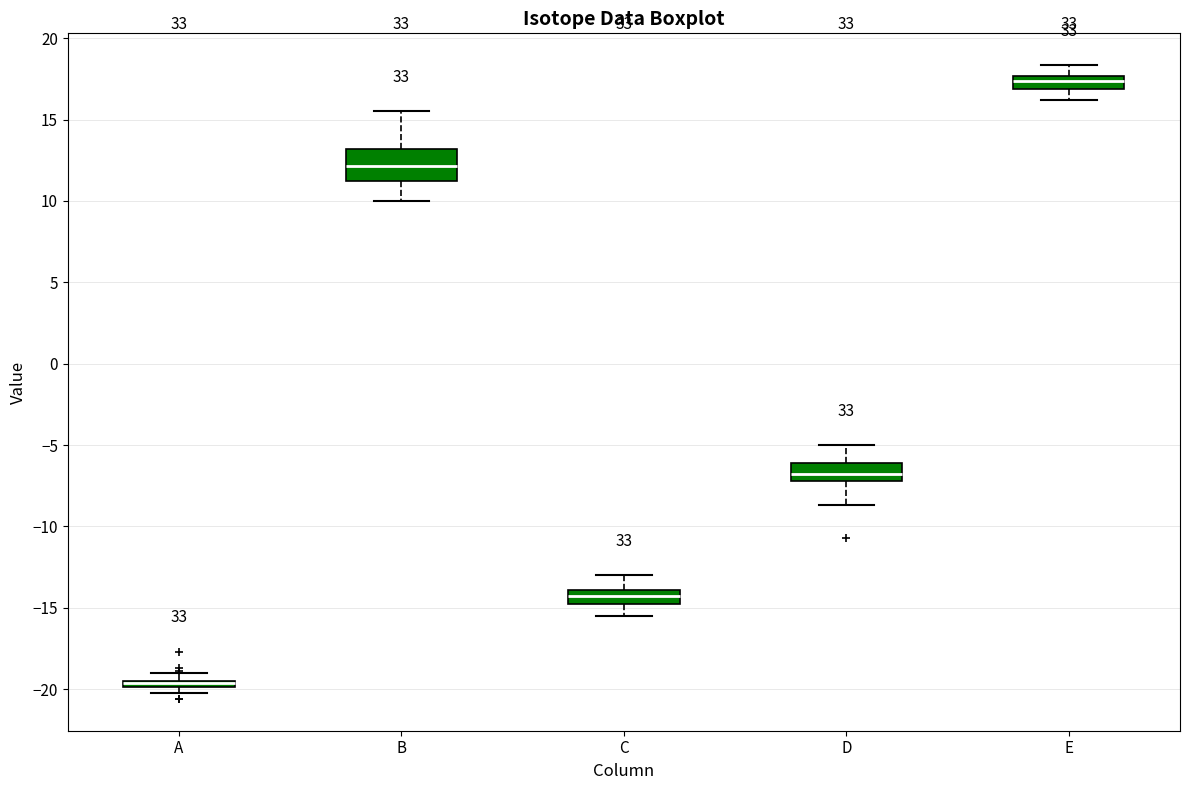

Which box is the tallest, from its lower edge to its upper edge?

B